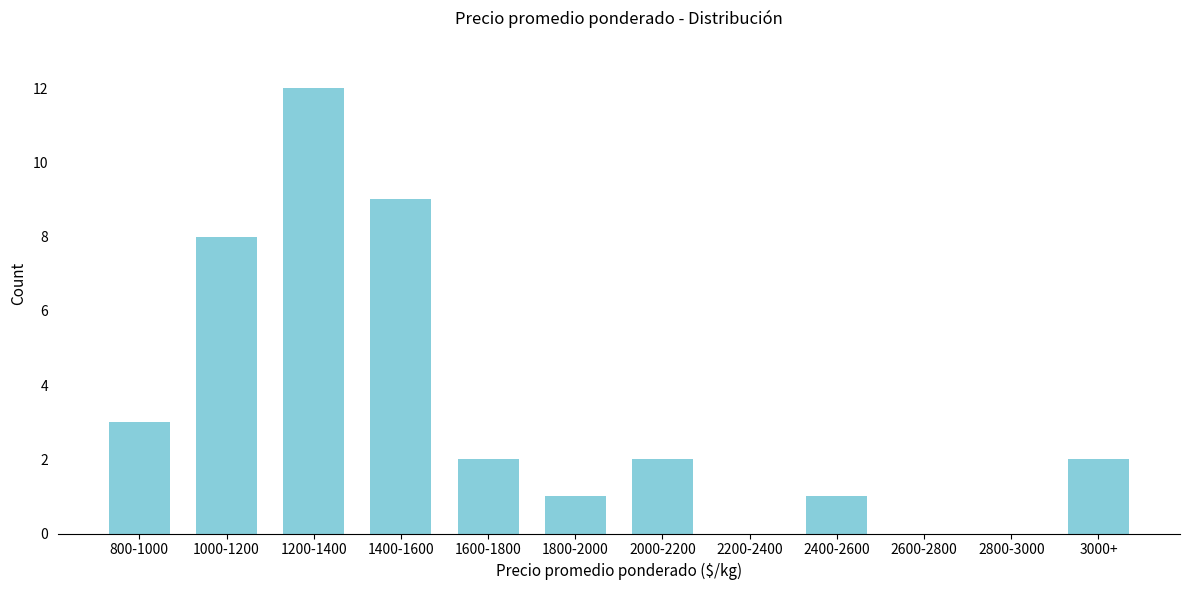

Reading left to right, extract all data points from this chart.

800-1000=3	1000-1200=8	1200-1400=12	1400-1600=9	1600-1800=2	1800-2000=1	2000-2200=2	2200-2400=0	2400-2600=1	2600-2800=0	2800-3000=0	3000+=2